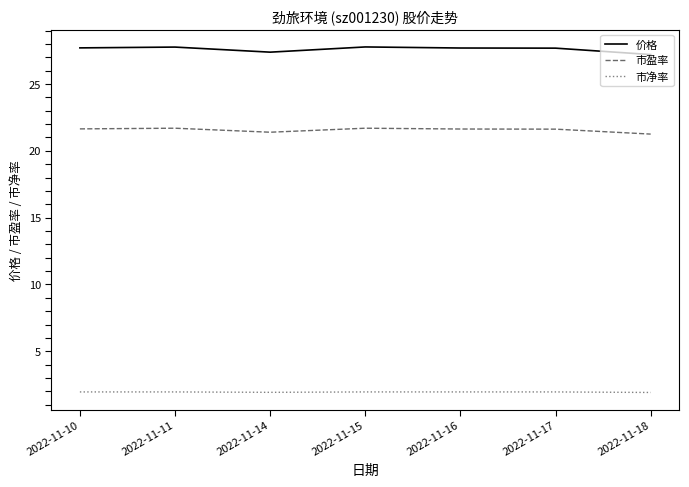

What is the smallest value displayed?

1.9